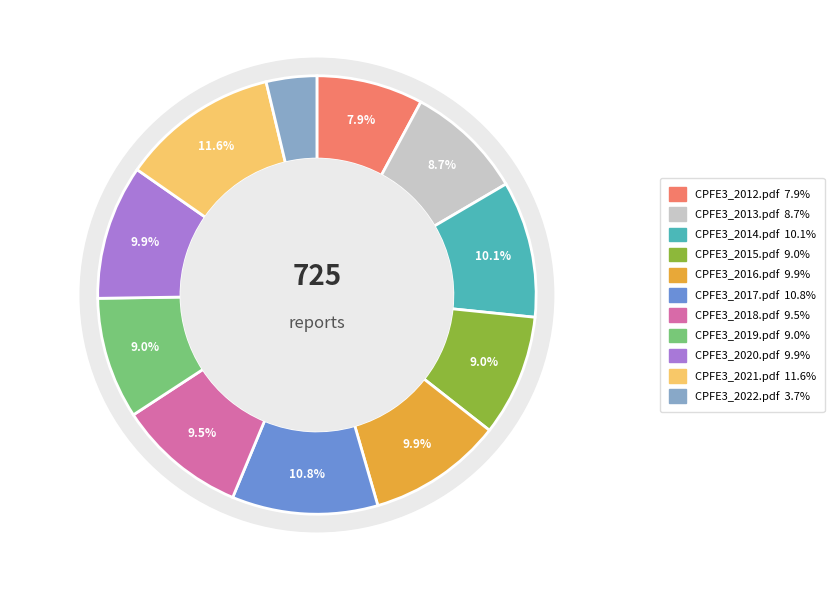

To the nearest percent, what is the average slice percentage?

9%